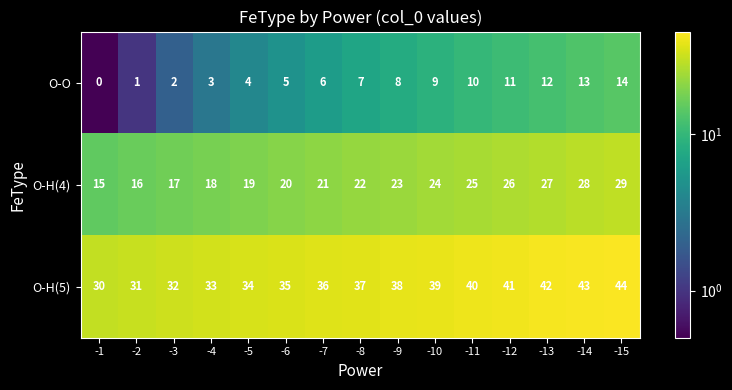

Is it true that O-H(4) equals 15 at -11?

False